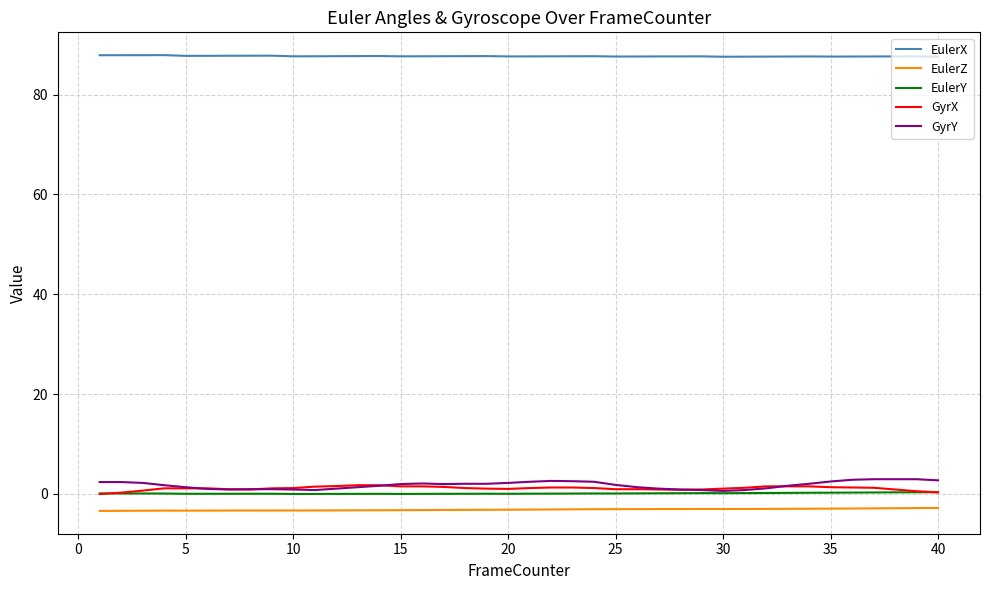

Which series has the largest total across all categories?

EulerX